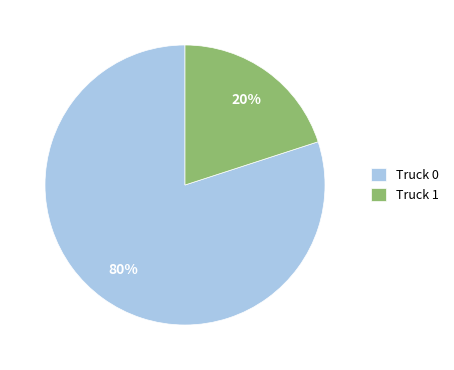

True or false: Truck 1 accounts for 13% of the total.

False